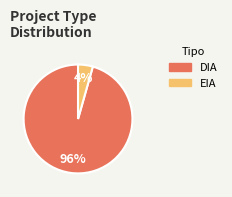

What is the smallest slice in the pie chart?

EIA